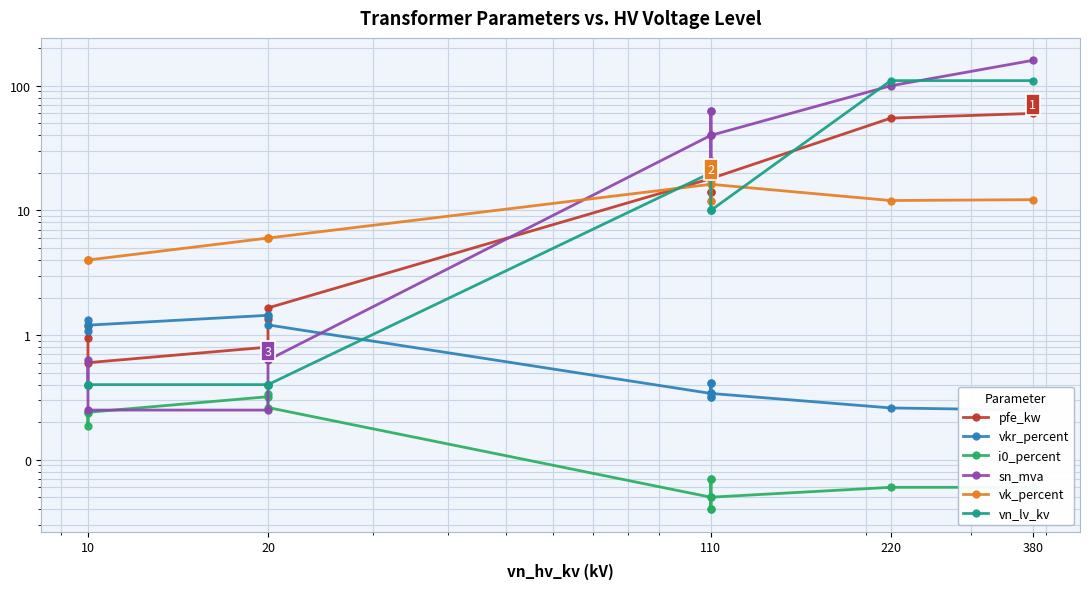

True or false: vkr_percent has more than 0 interior local peaks.

True